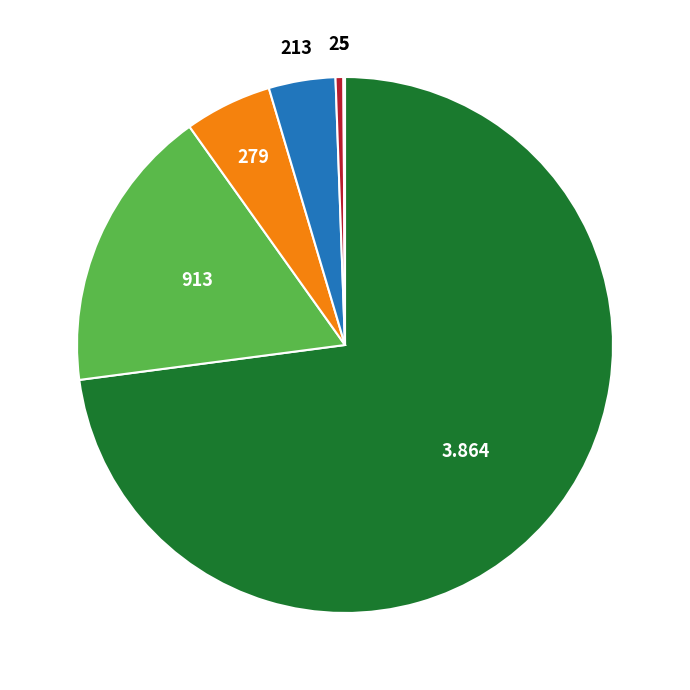

Is there a majority slice in this chart?

Yes